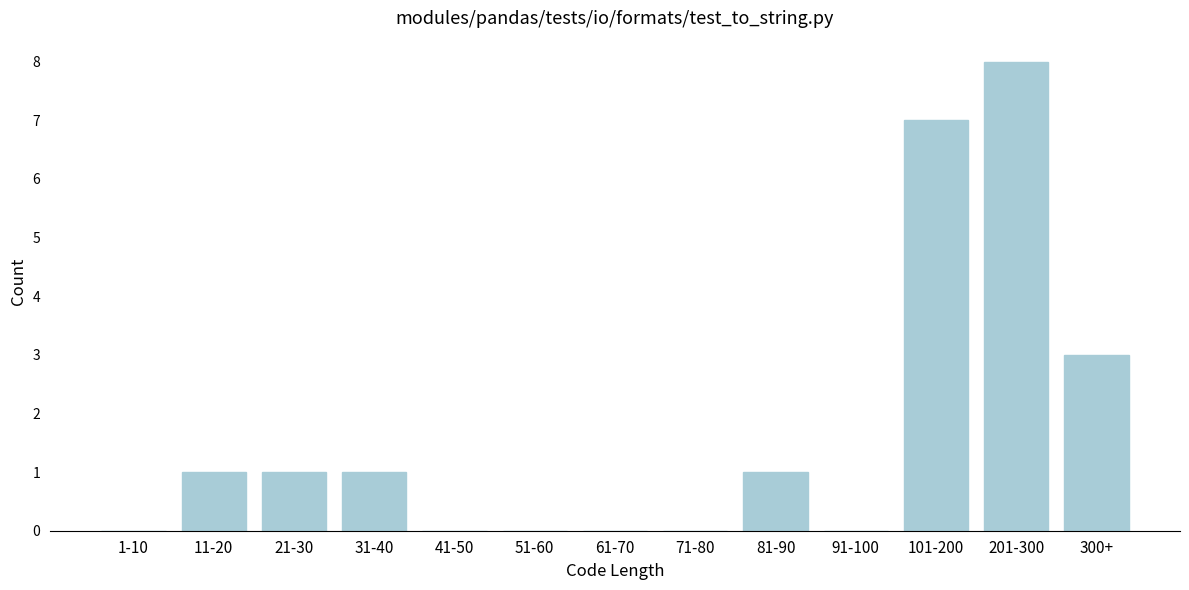

Reading right to left, list all the values displayed in this chart.

300+=3	201-300=8	101-200=7	91-100=0	81-90=1	71-80=0	61-70=0	51-60=0	41-50=0	31-40=1	21-30=1	11-20=1	1-10=0